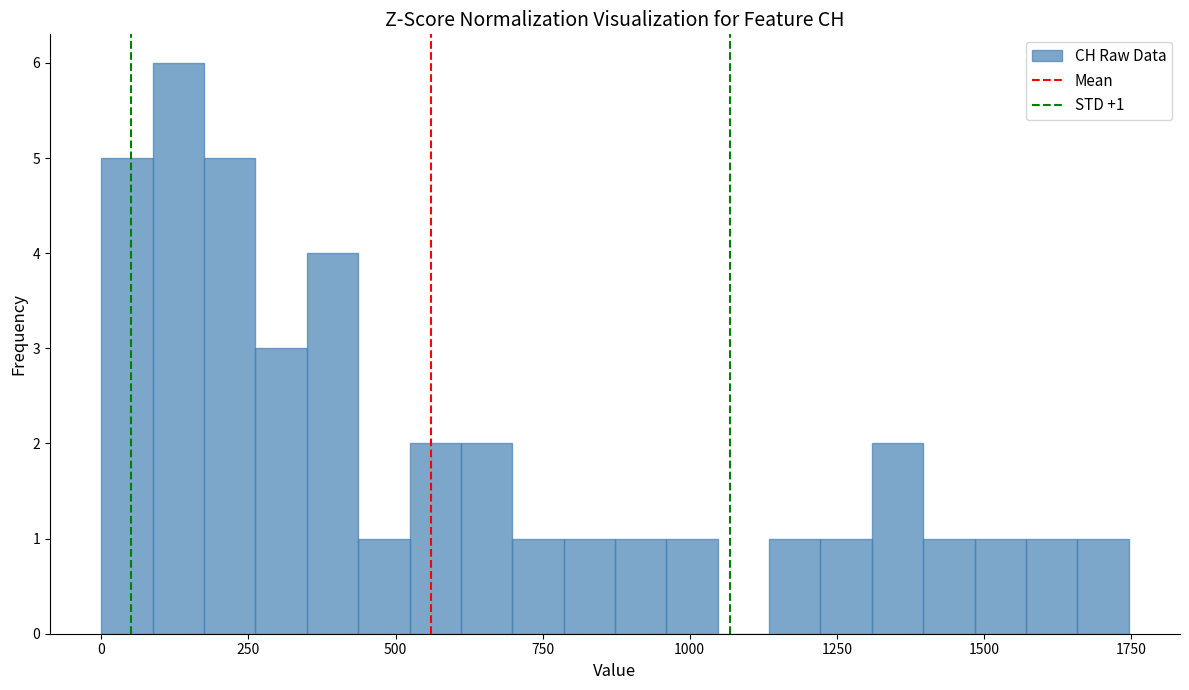

Around what value on the x-axis is the tallest bar? Give the approximate position of its centre, as read against the axis.

150